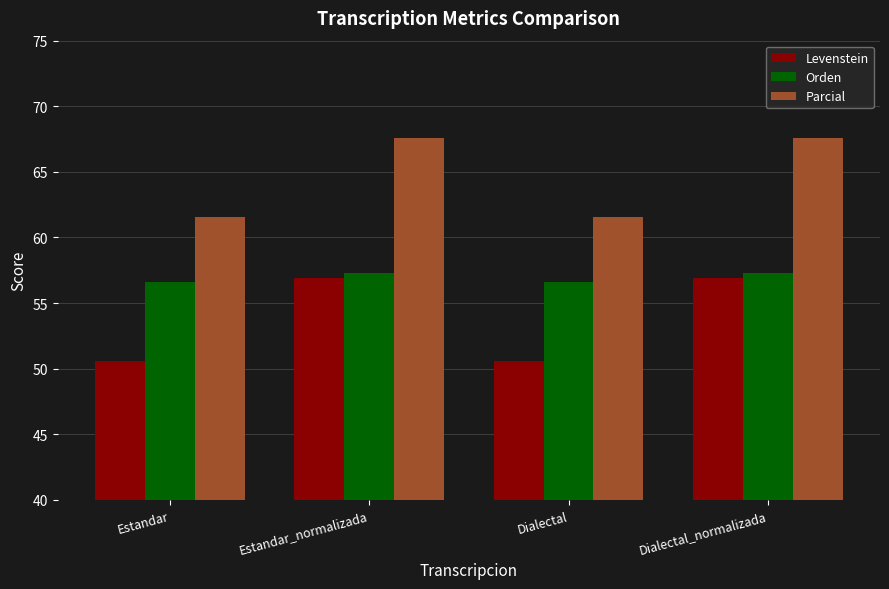

Where does the Parcial series first go above 67?

Estandar_normalizada